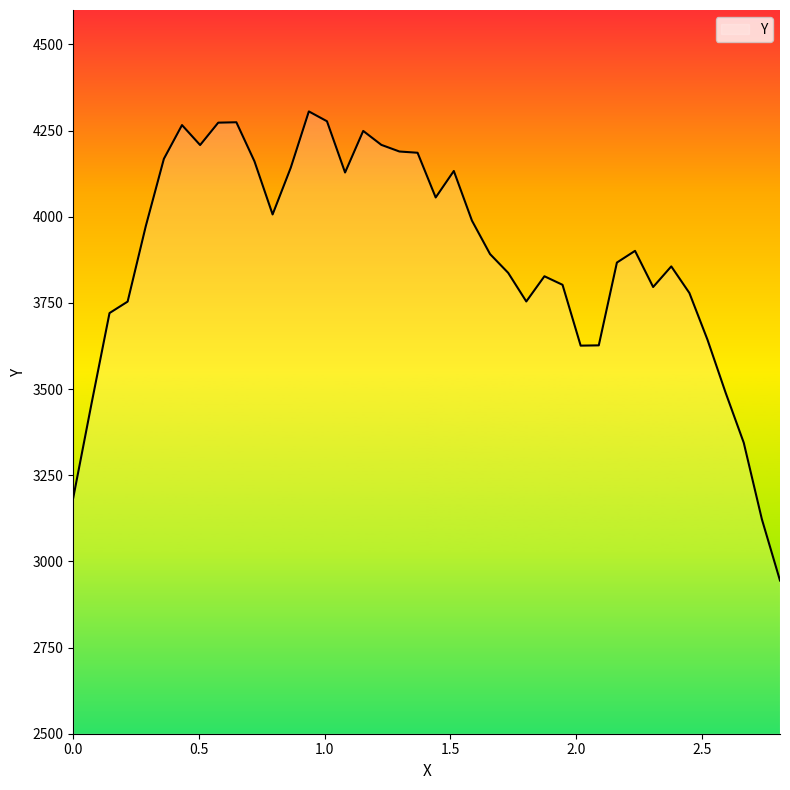

What is the smallest value displayed?

2944.5